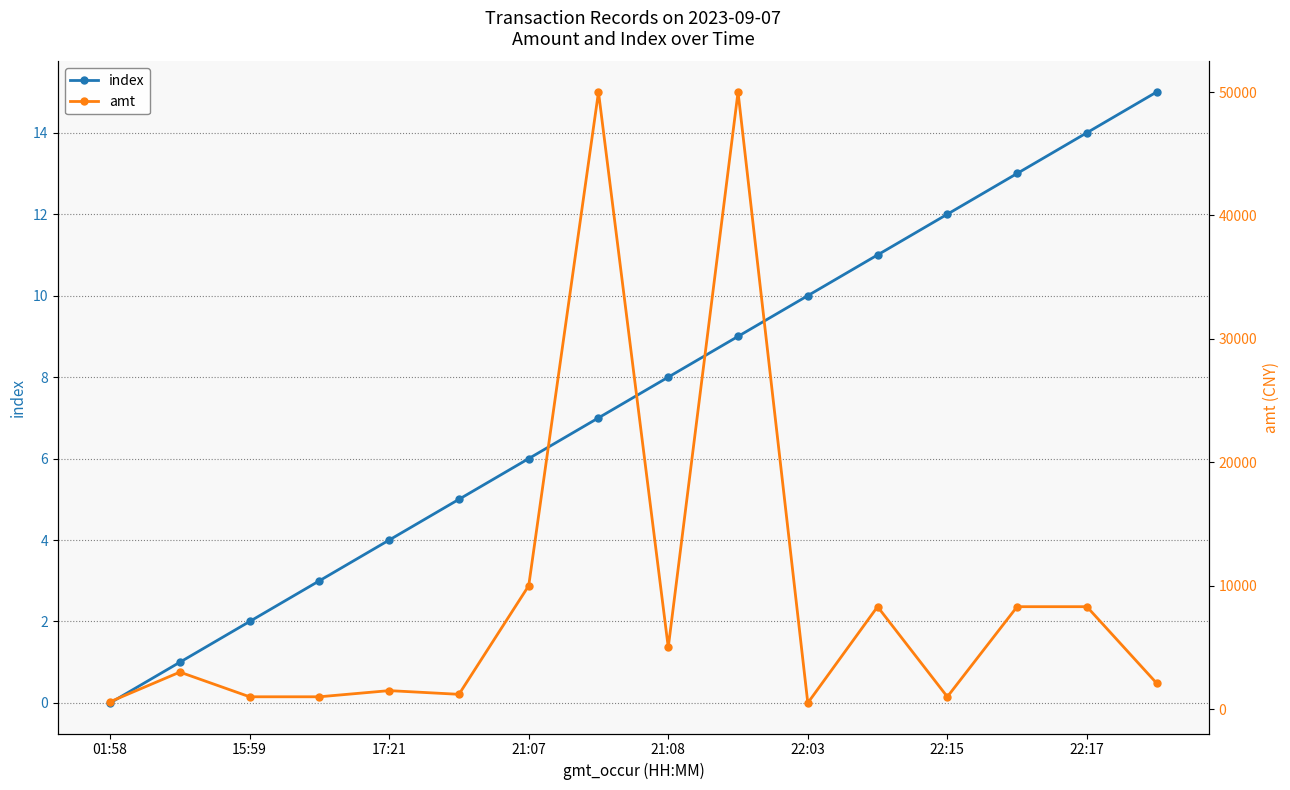

At how many categories does at least one series exceed 44410?

2